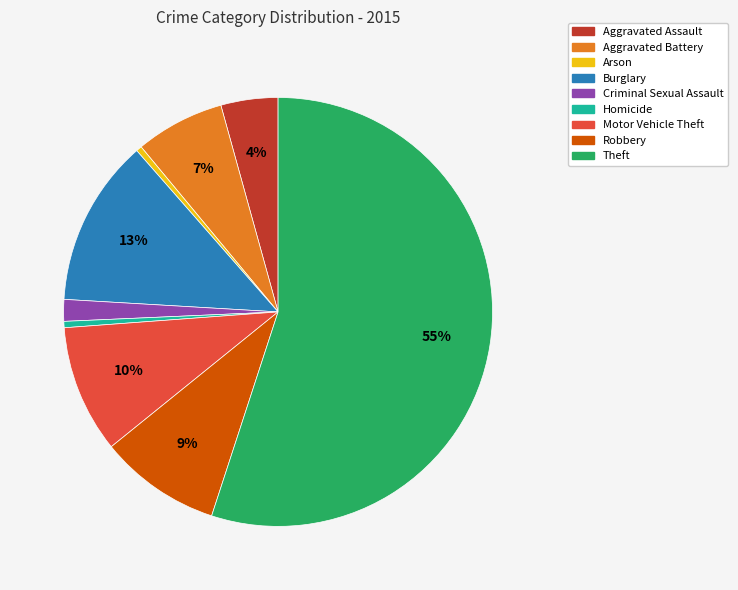

Is the sum of Motor Vehicle Theft and Aggravated Battery greater than half?

No